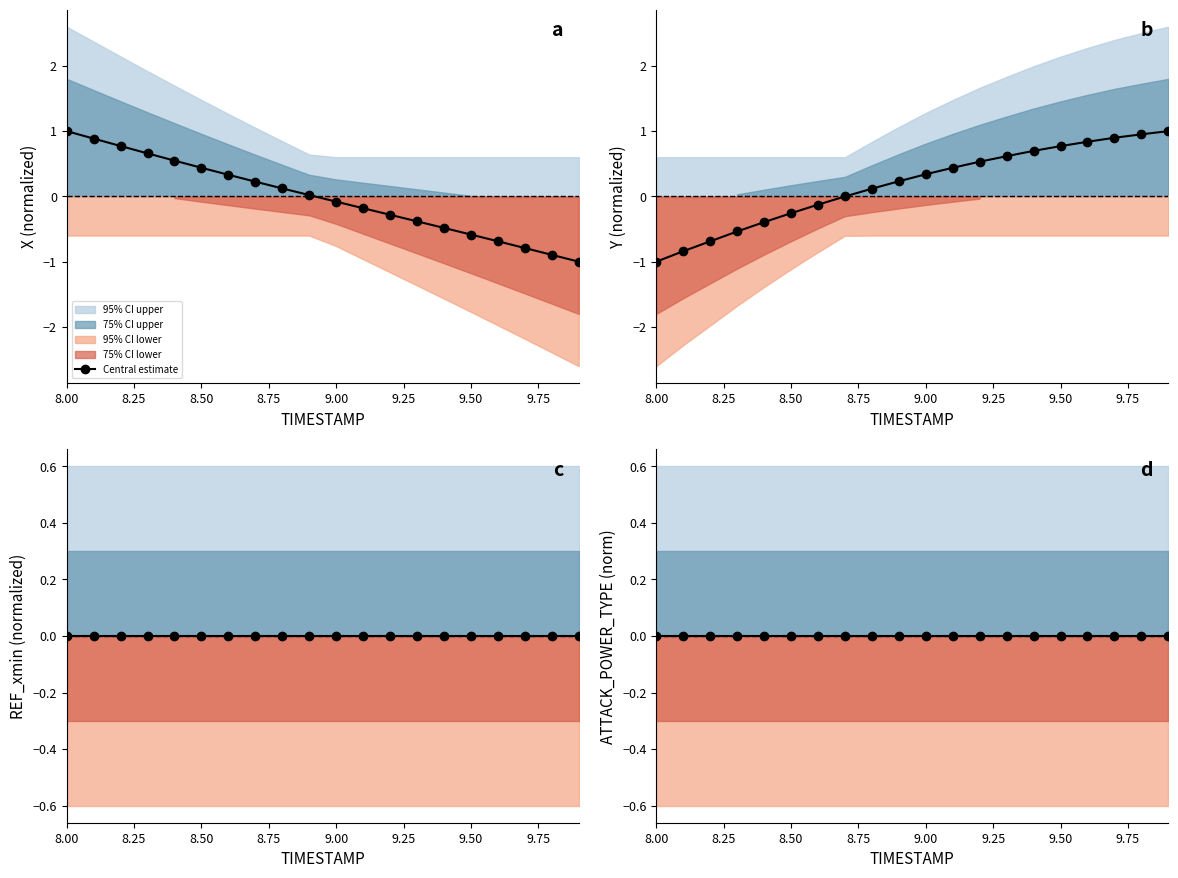

Which series has the widest spread of values?

X